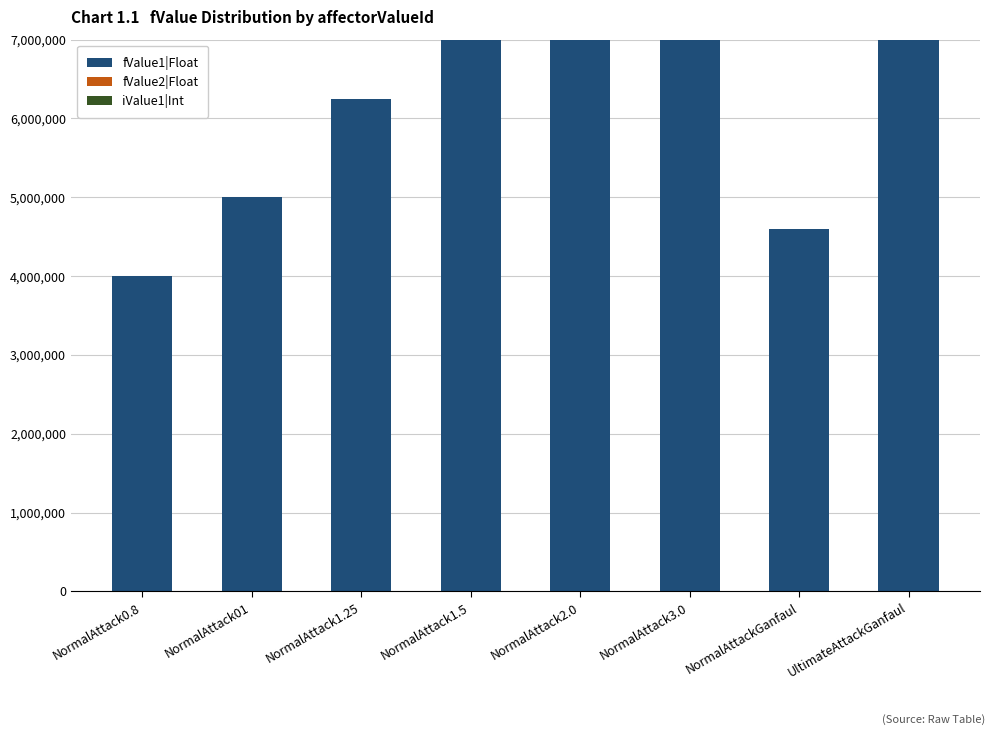

The value of iValue1|Int at NormalAttack1.25 is 0. True or false?

True